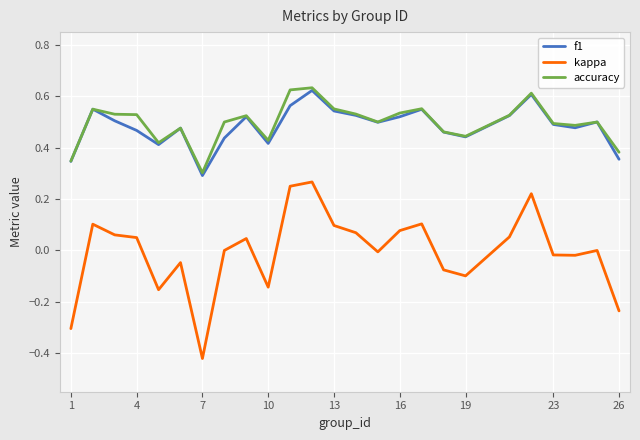

Which series has the widest spread of values?

kappa